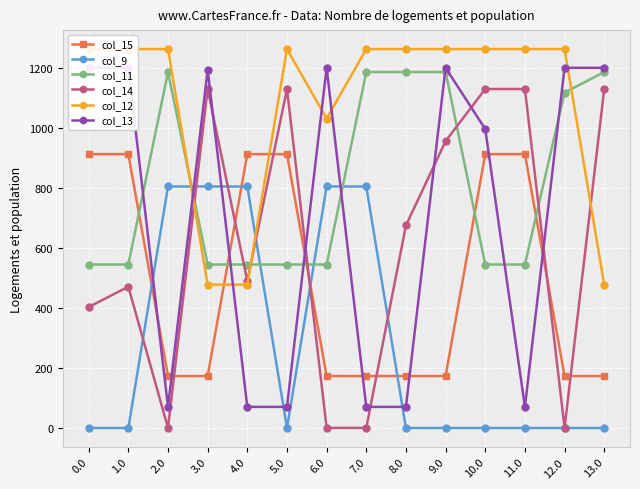

What is the value of the col_9 point at the 8th from the left?

804.0